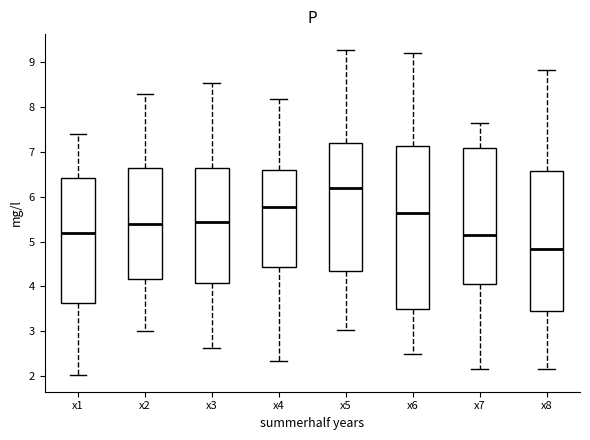

Where does the lower whisker of the box for x7 end on the y-axis? The values are not printed on the chart, so give them approximately, as read against the axis.

2.2